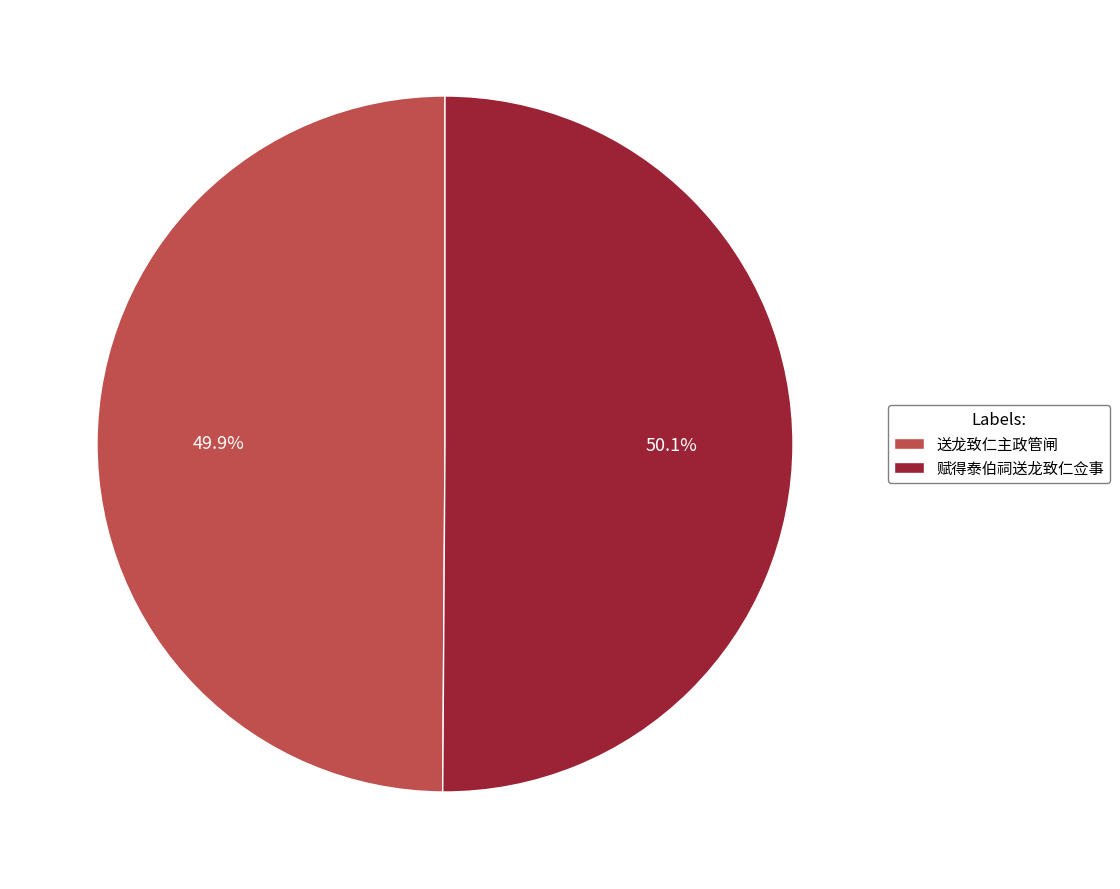

Is there any slice that represents more than half of the pie?

Yes